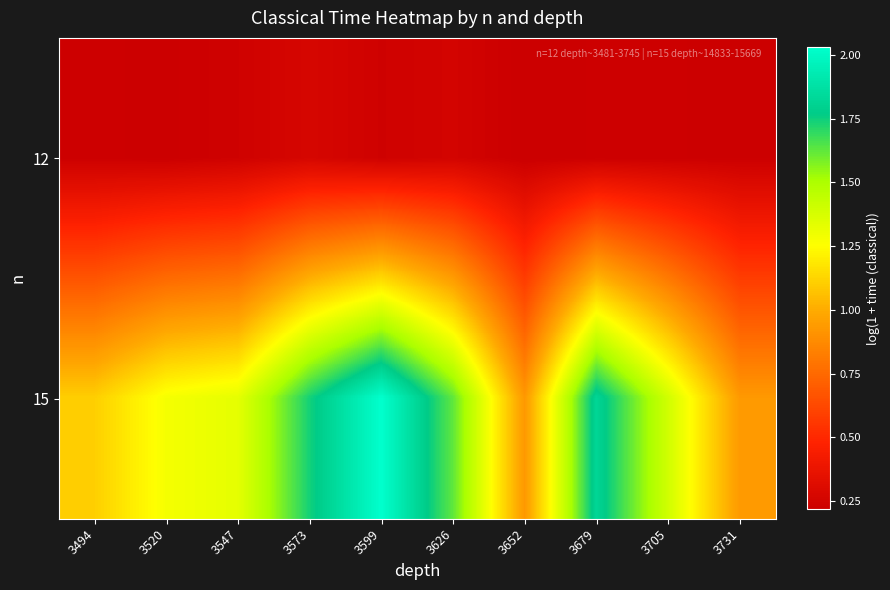

Which series has the largest range (max minus min)?

15